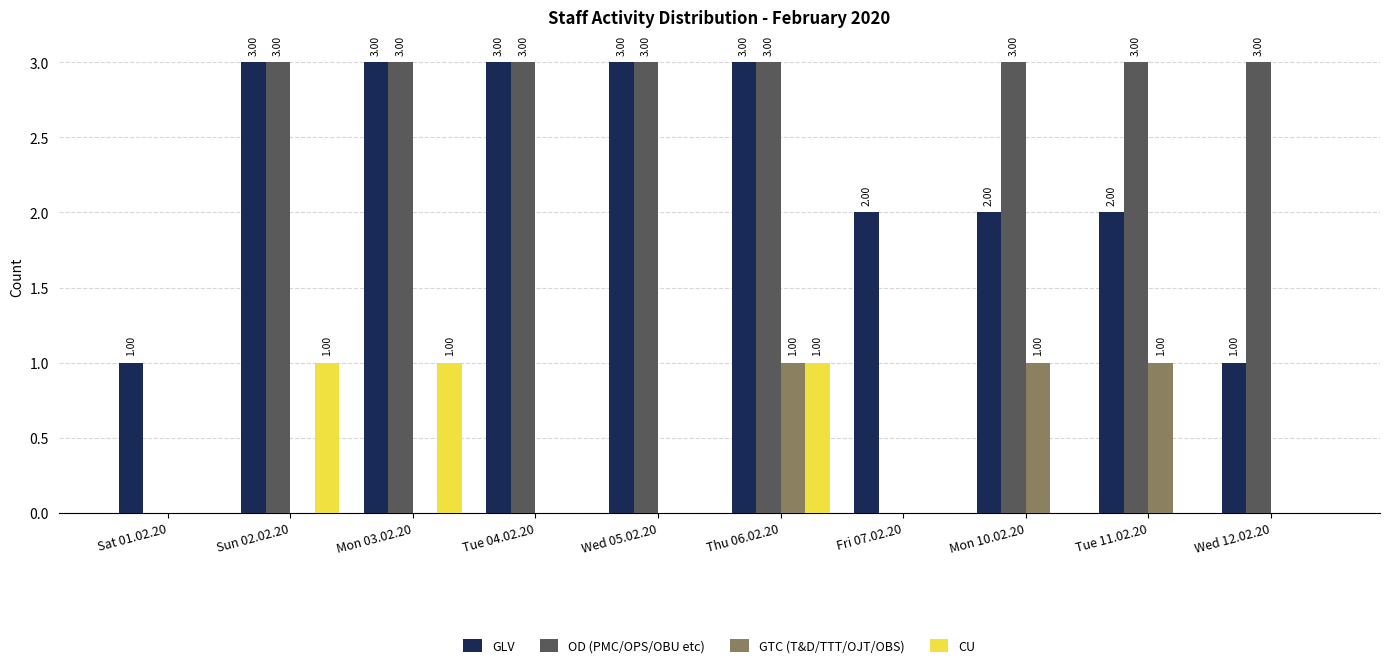

What is the sum of the GLV values at Sun 02.02.20 and Thu 06.02.20?

6